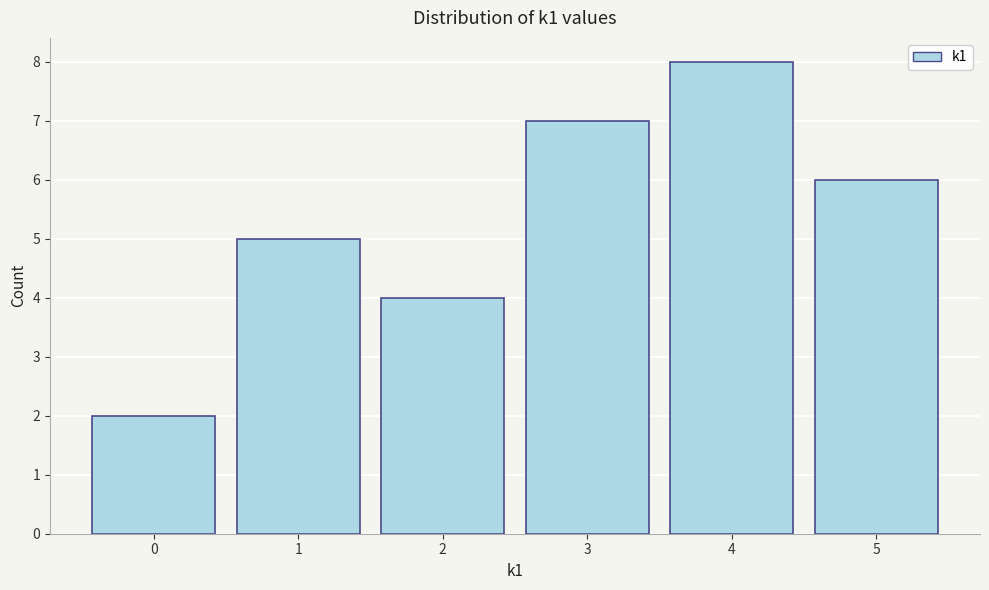

Reading right to left, extract all data points from this chart.

5=6	4=8	3=7	2=4	1=5	0=2